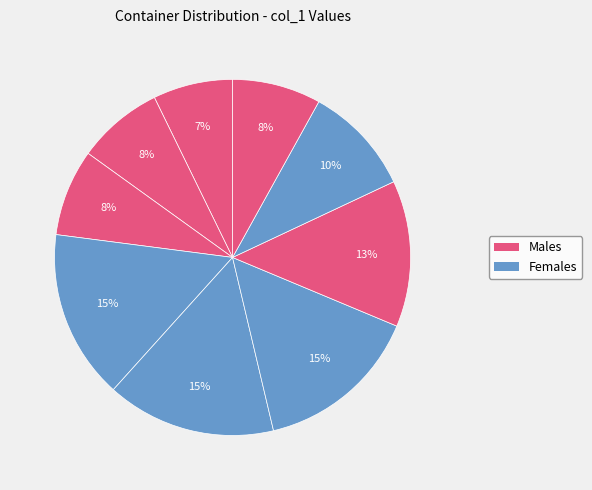

How many slices are in this pie chart?

9